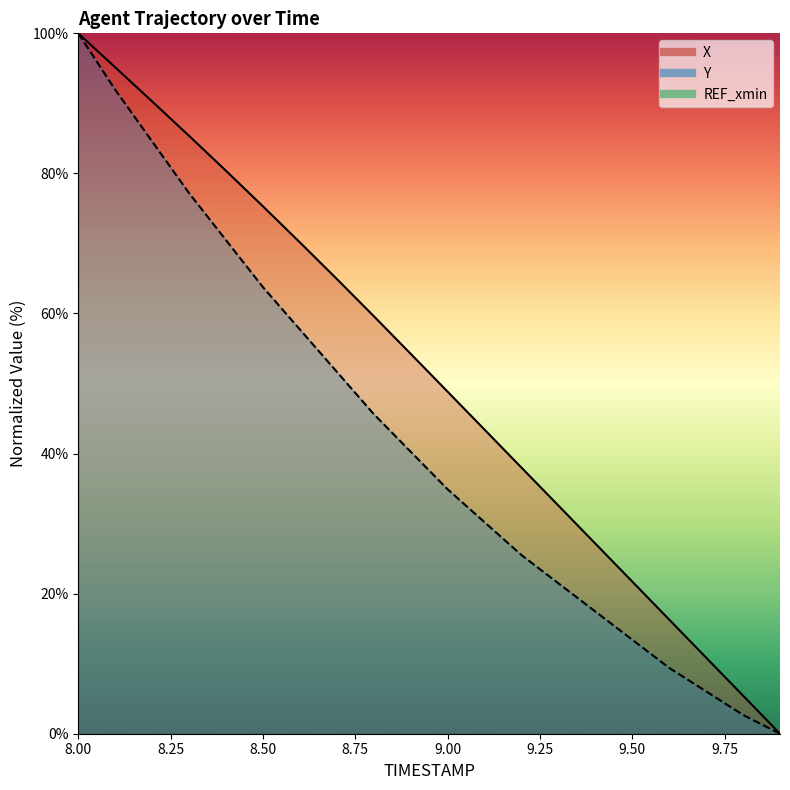

Between 8.6 and 9.2, which series saw the biggest shift?

Y